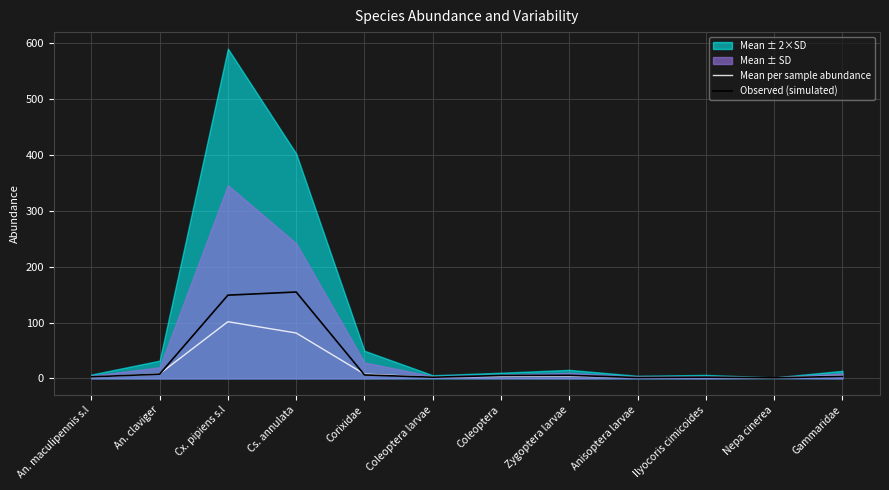

At how many categories does at least one series exceed 120?

2